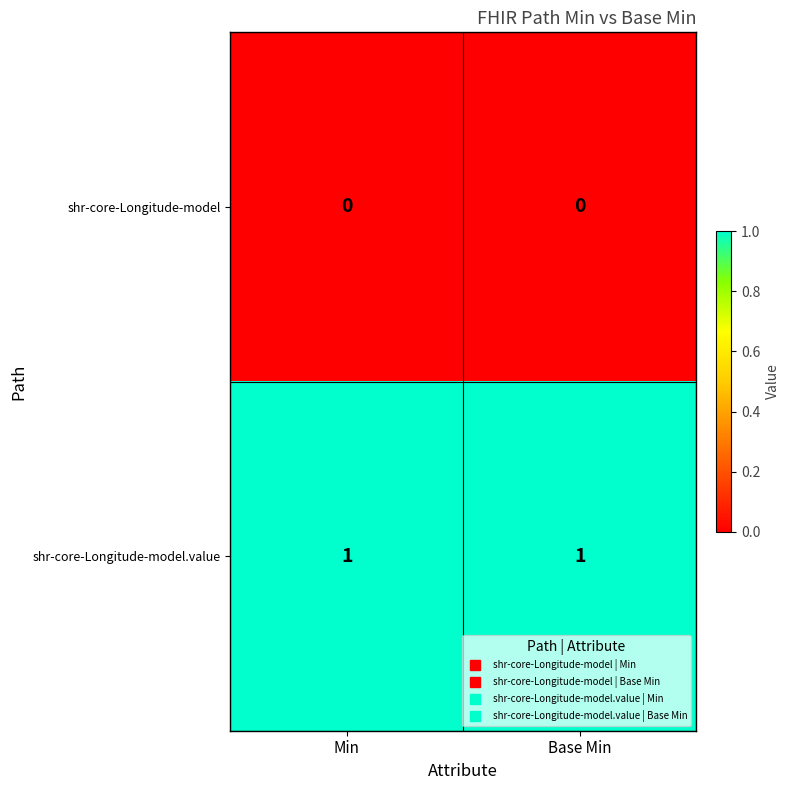

Is the value of shr-core-Longitude-model at Min greater than the value of shr-core-Longitude-model.value at Base Min?

No